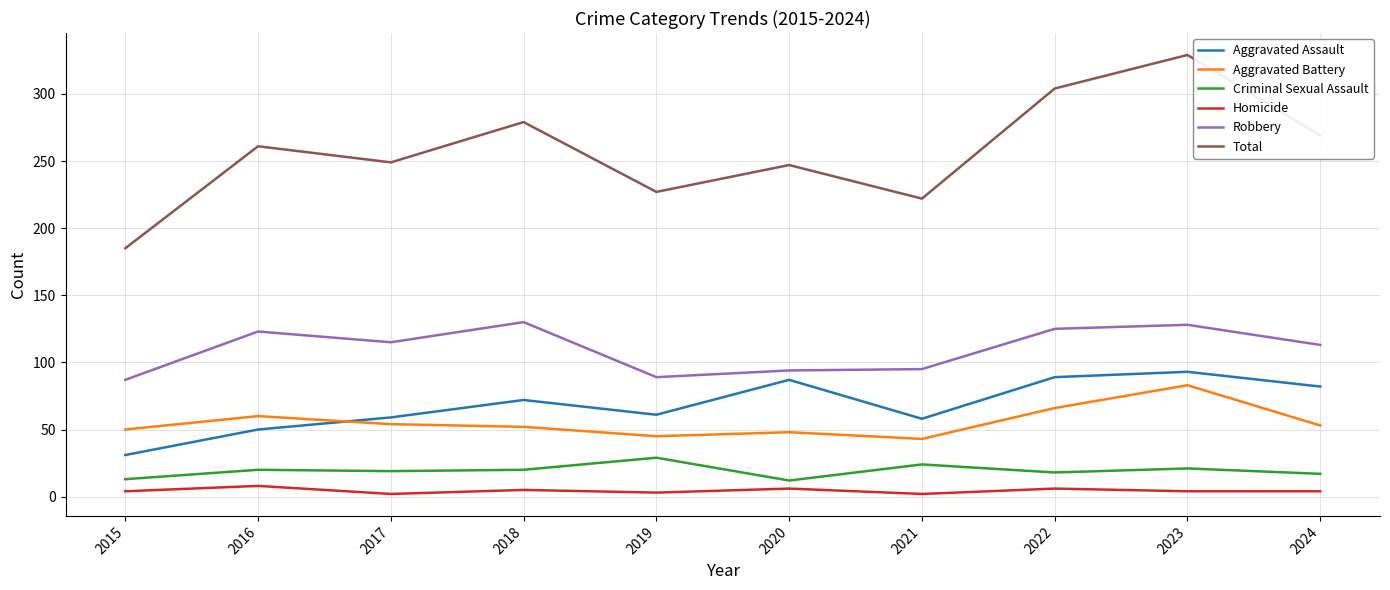

Where is the first local minimum for Total?

2017